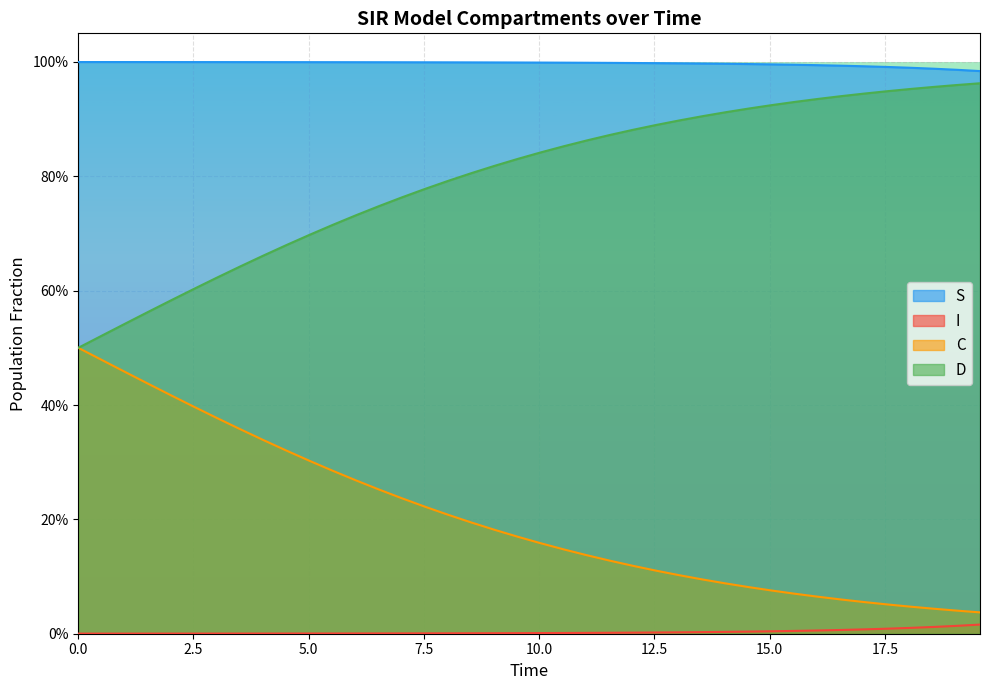

True or false: S and C intersect in this chart.

False